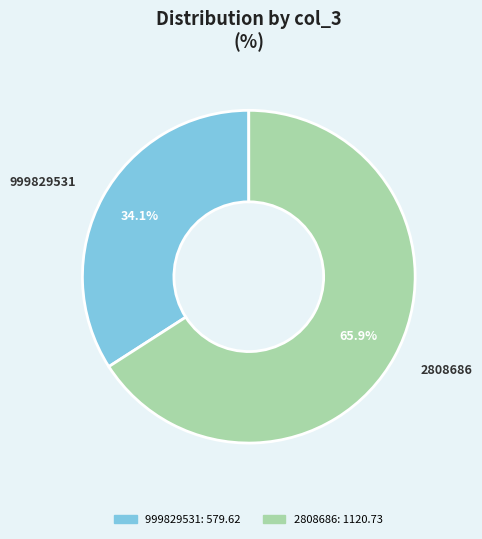

True or false: 999829531 accounts for 22% of the total.

False